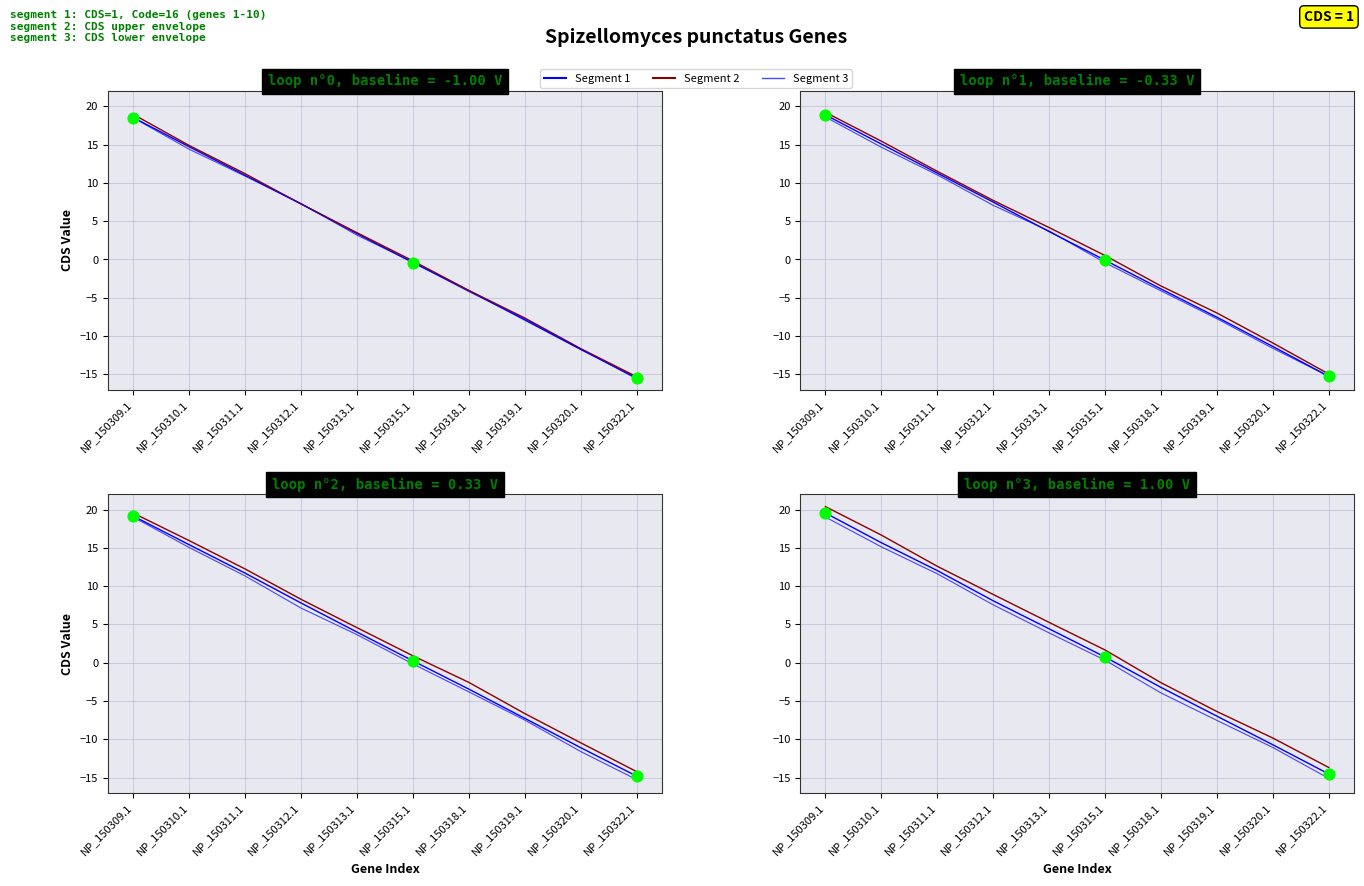

Which series has the largest total across all categories?

Segment 2